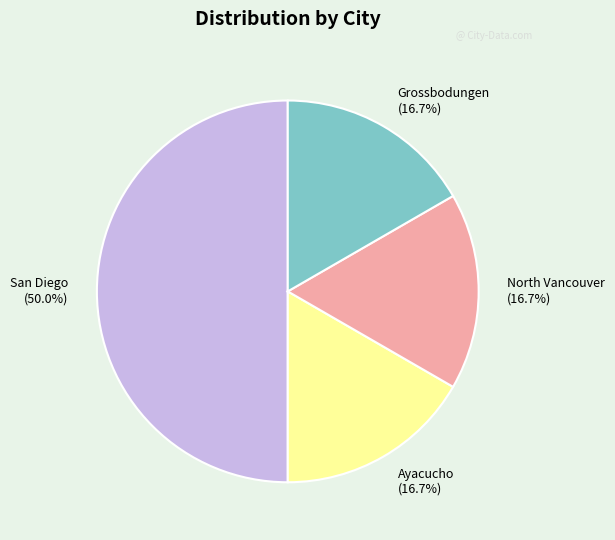

Combined, do Grossbodungen (16.7%) and North Vancouver (16.7%) account for over 50%?

No